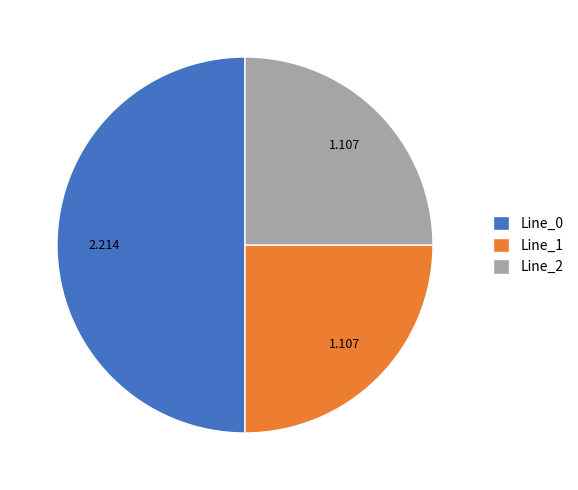

Is Line_2 the majority of the pie?

No